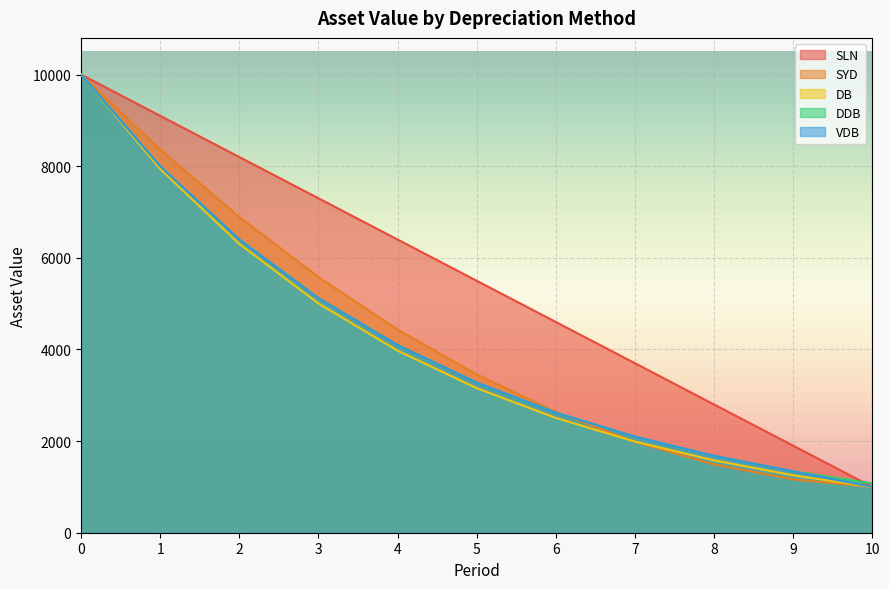

Rank the series by their maximum value, from highest to lowest.

SLN, SYD, DB, DDB, VDB